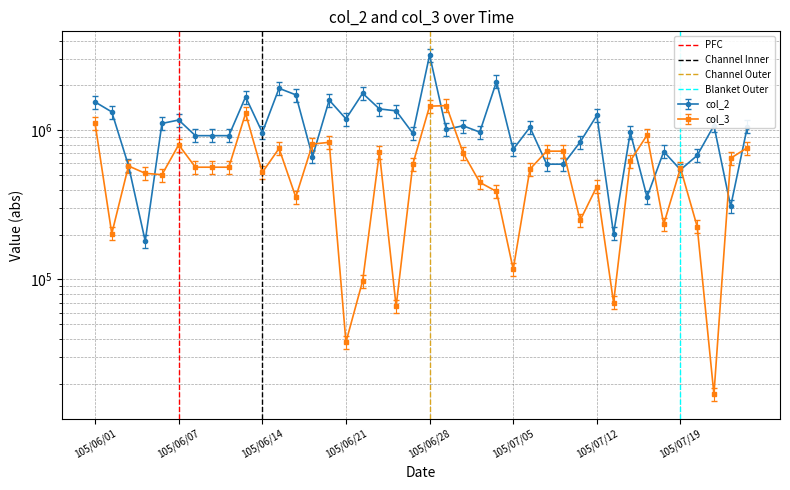

Does the chart display data point markers on the line(s)?

Yes